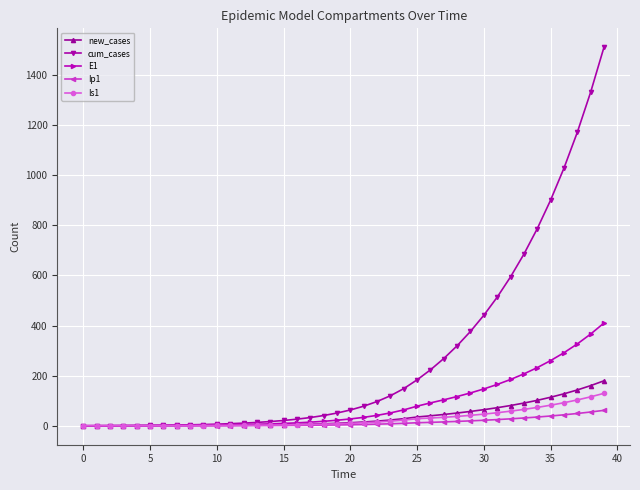

What is the maximum value for E1?

410.1